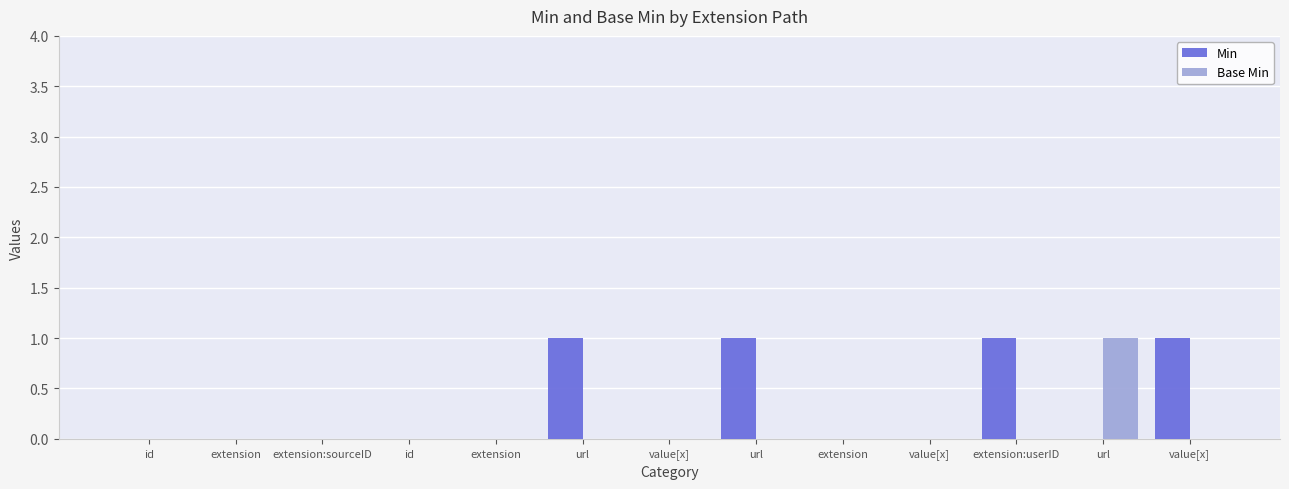

How many Base Min values are between 0 and 1?

13